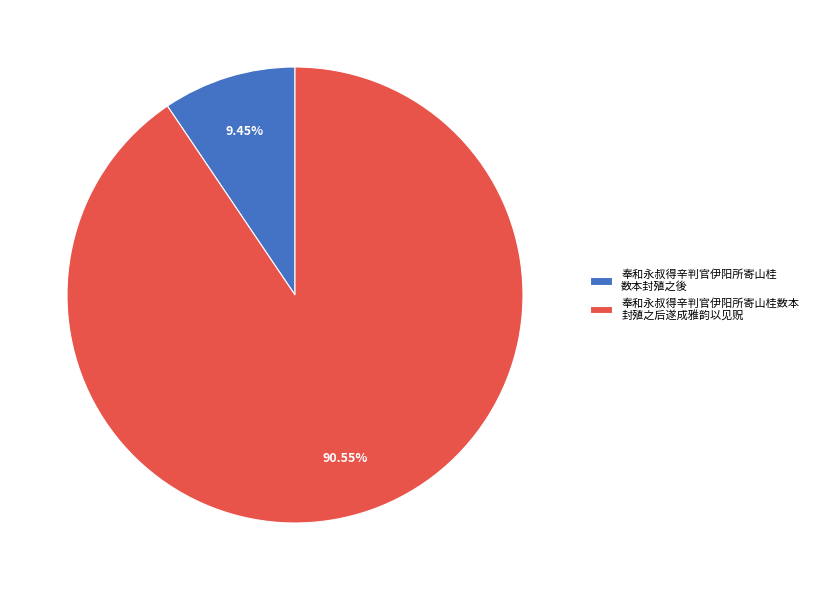

Which slice is the smallest?

奉和永叔得辛判官伊阳所寄山桂 数本封殖之後